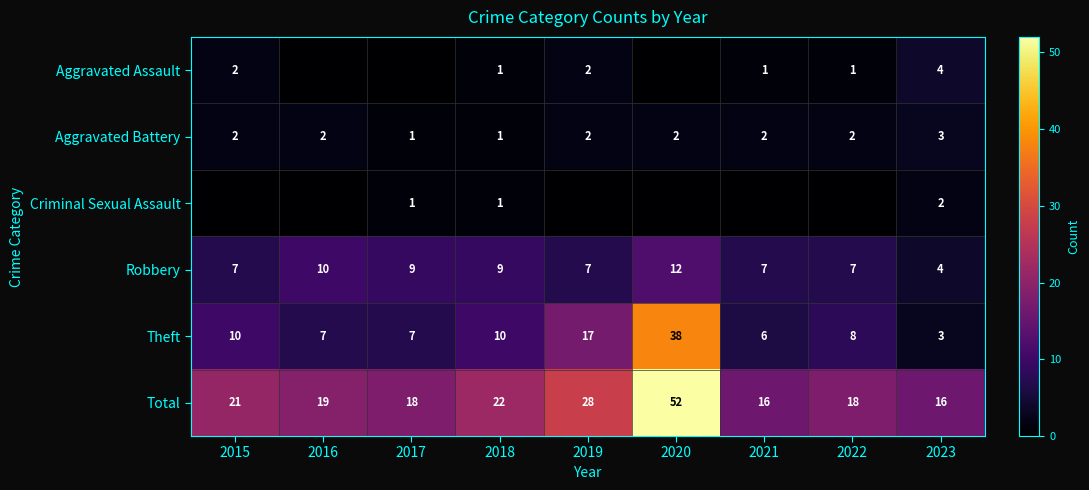

What is the difference between the Theft values at 2022 and 2023?

5